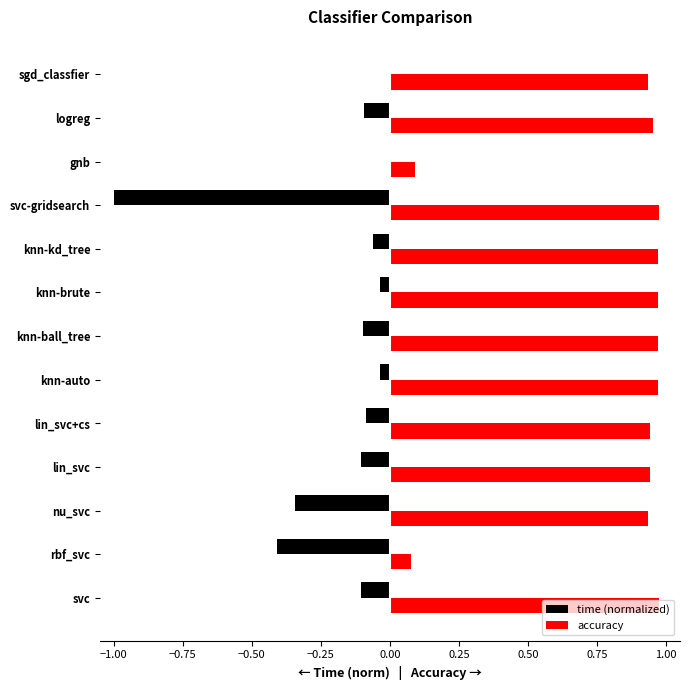

What is the sum of all accuracy values?

10.7